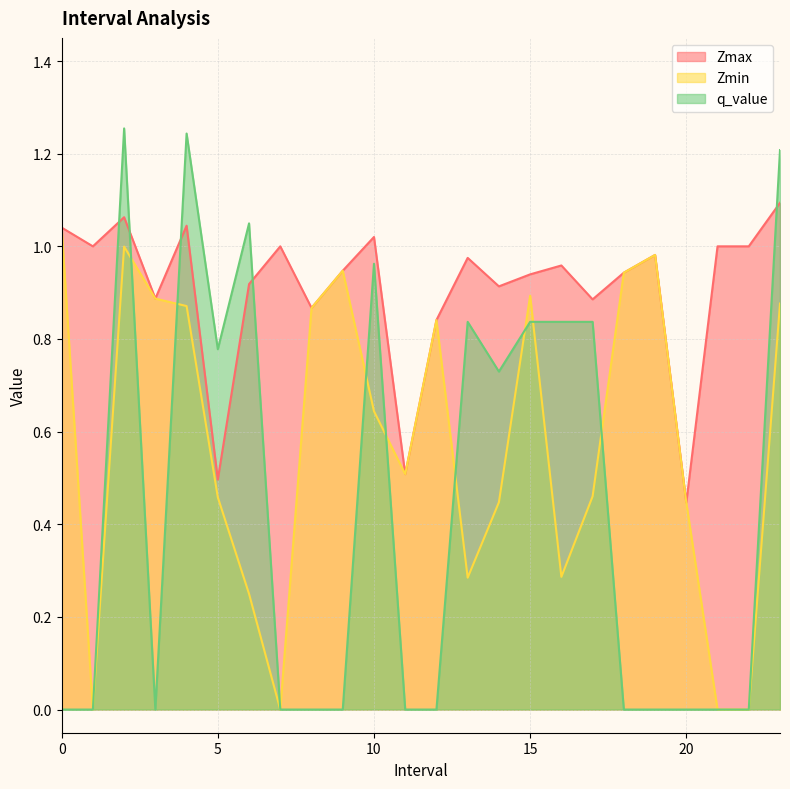

How many values in the Zmin series exceed 0?

20